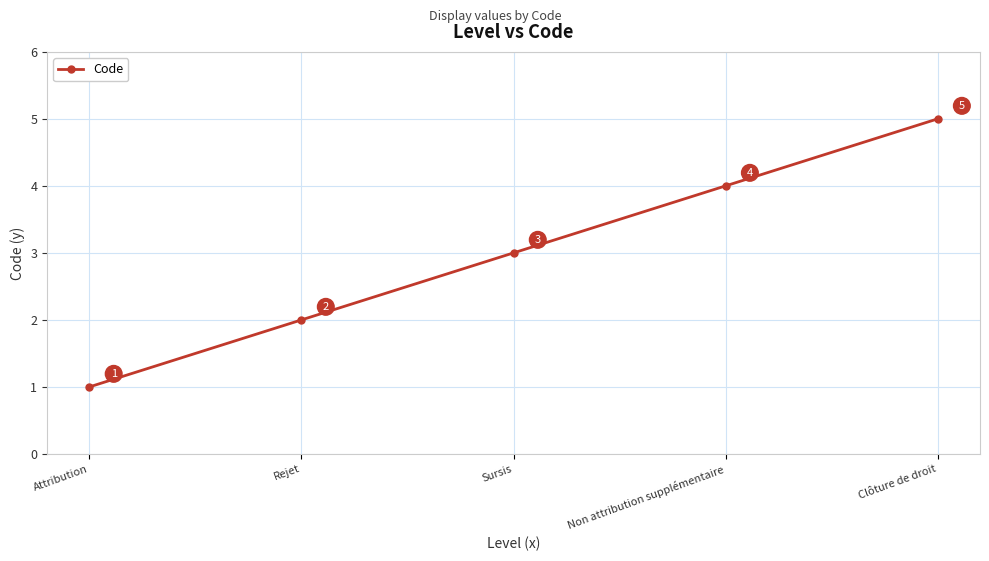

What is the change in value from Rejet to Clôture de droit?

+3